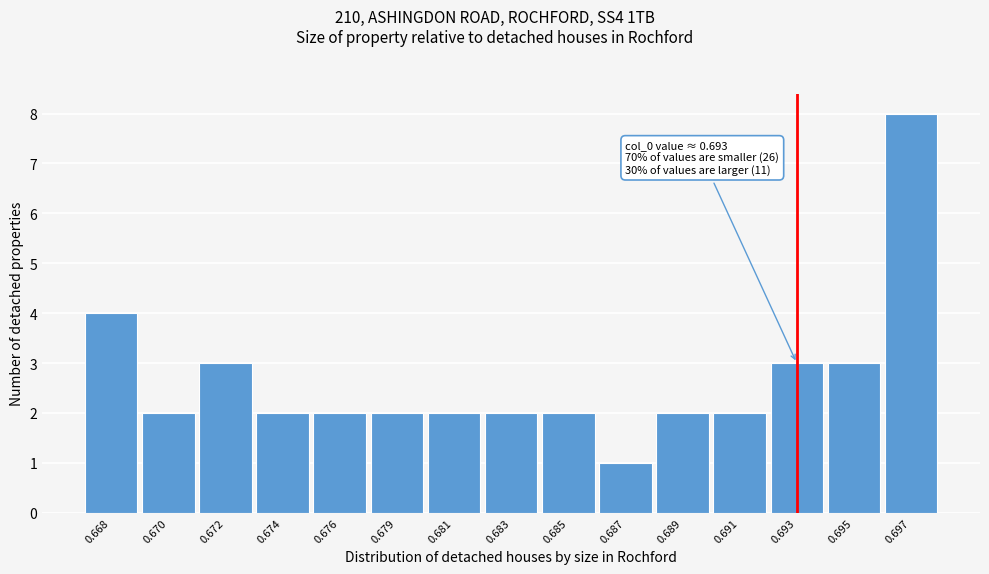

Reading right to left, what are all the values shown in this chart?

8	3	3	2	2	1	2	2	2	2	2	2	3	2	4